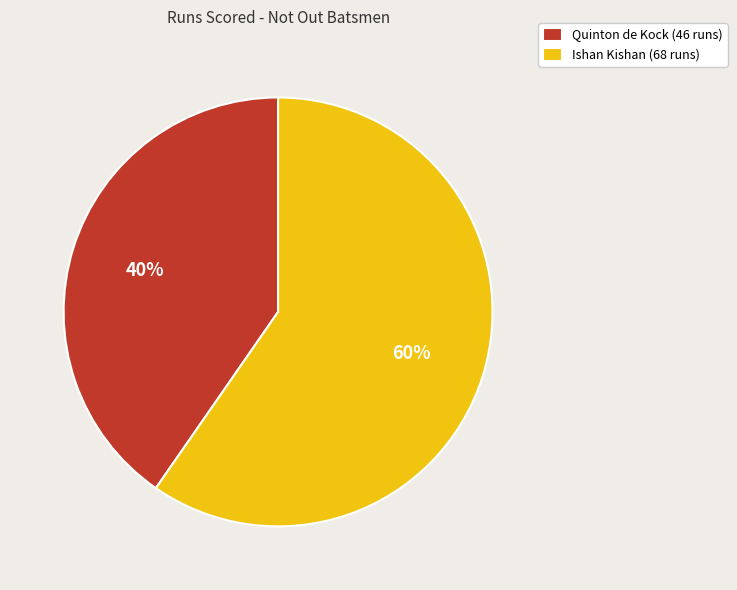

What is the ratio of the value at Quinton de Kock (46 runs) to the value at Ishan Kishan (68 runs)?

0.7